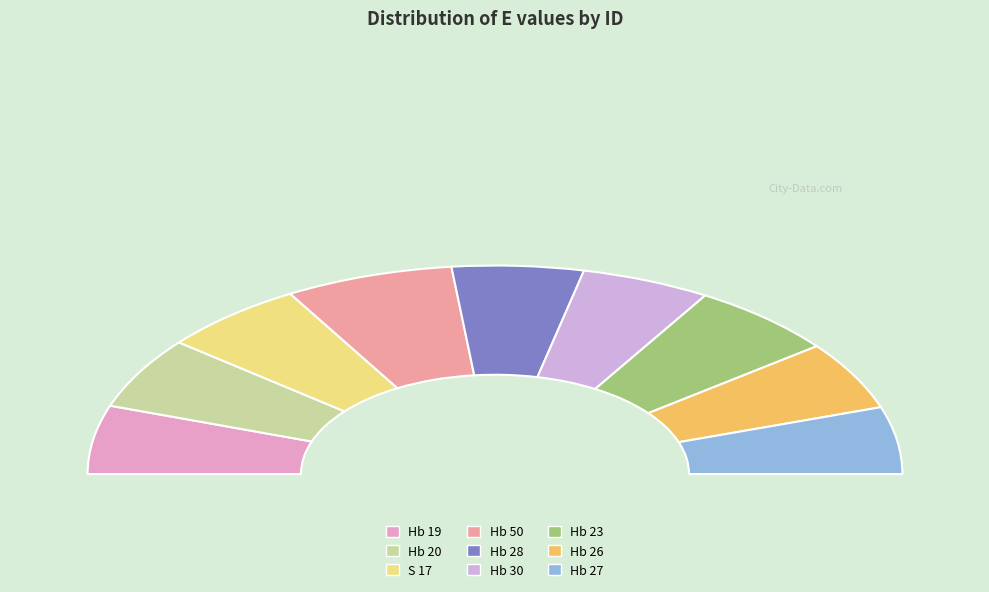

Do Hb 30 and Hb 26 together represent more than half of the pie?

No